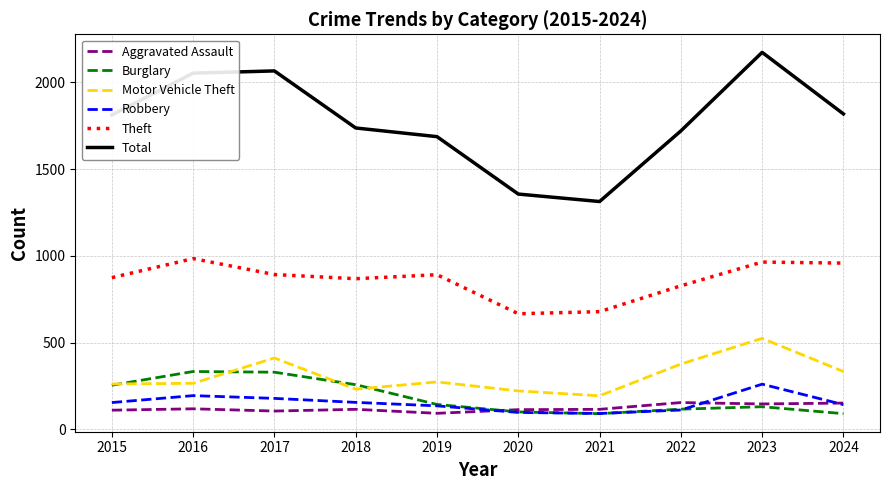

True or false: Aggravated Assault and Theft cross at least once.

False